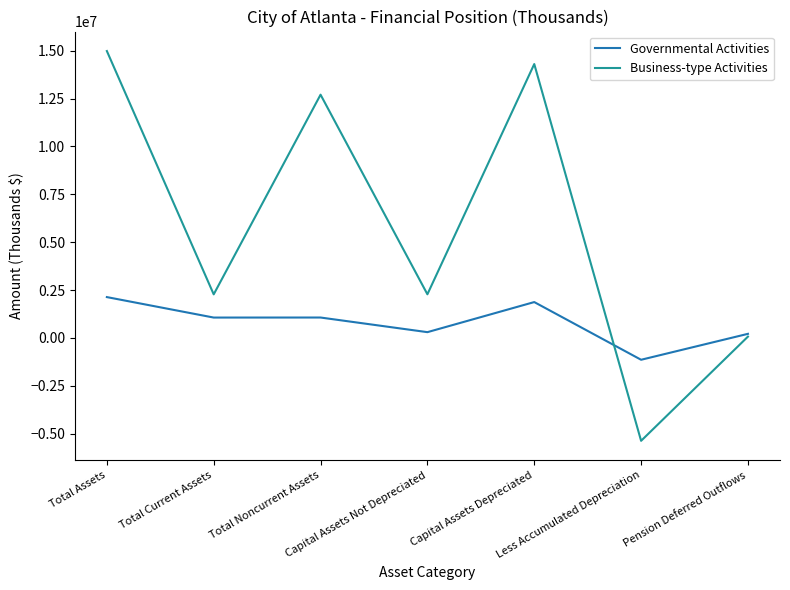

What is the total value across all series at Less Accumulated Depreciation?

-6503831